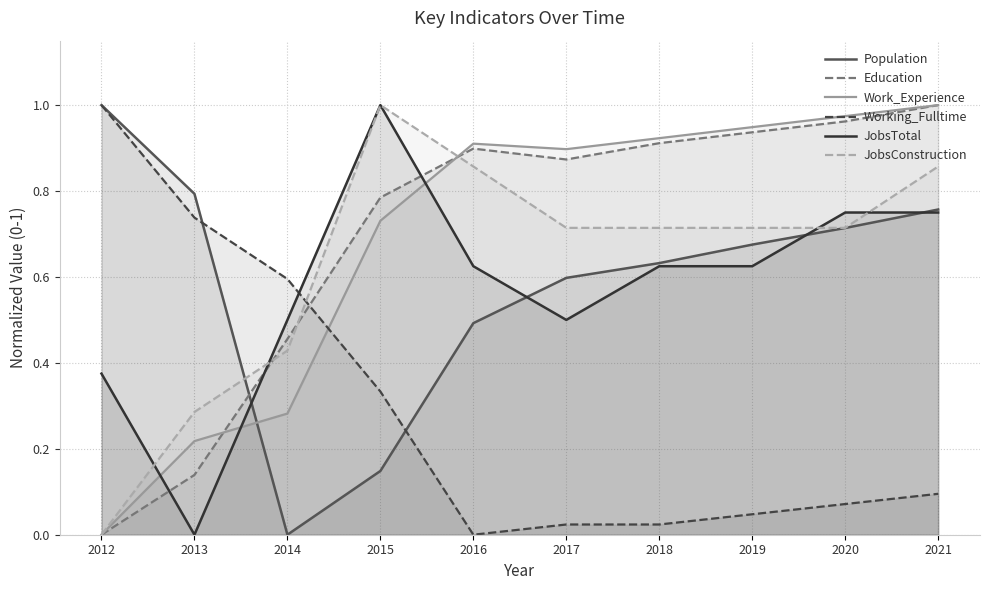

The value of Education at 2021 is 1.0. True or false?

True